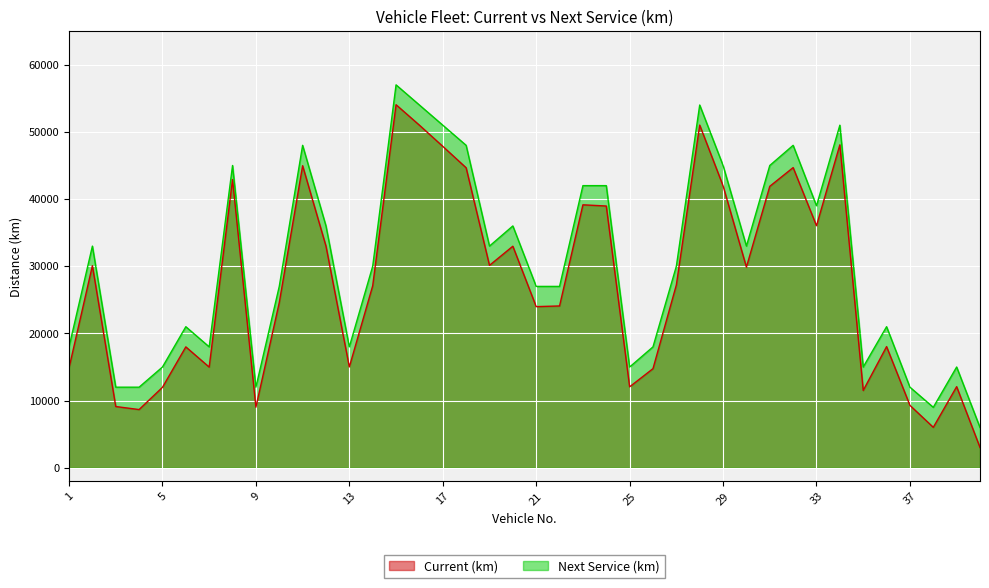

Which series has the largest total across all categories?

Next Service (km)